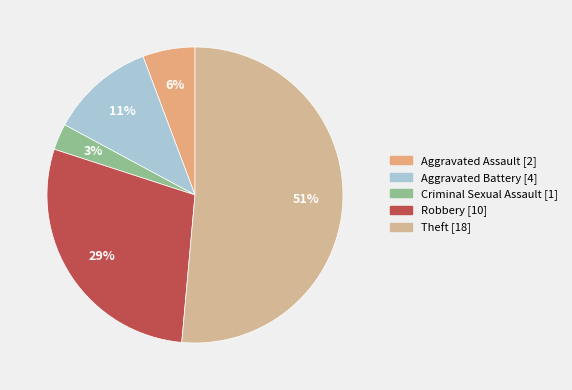

What is the majority slice?

Theft